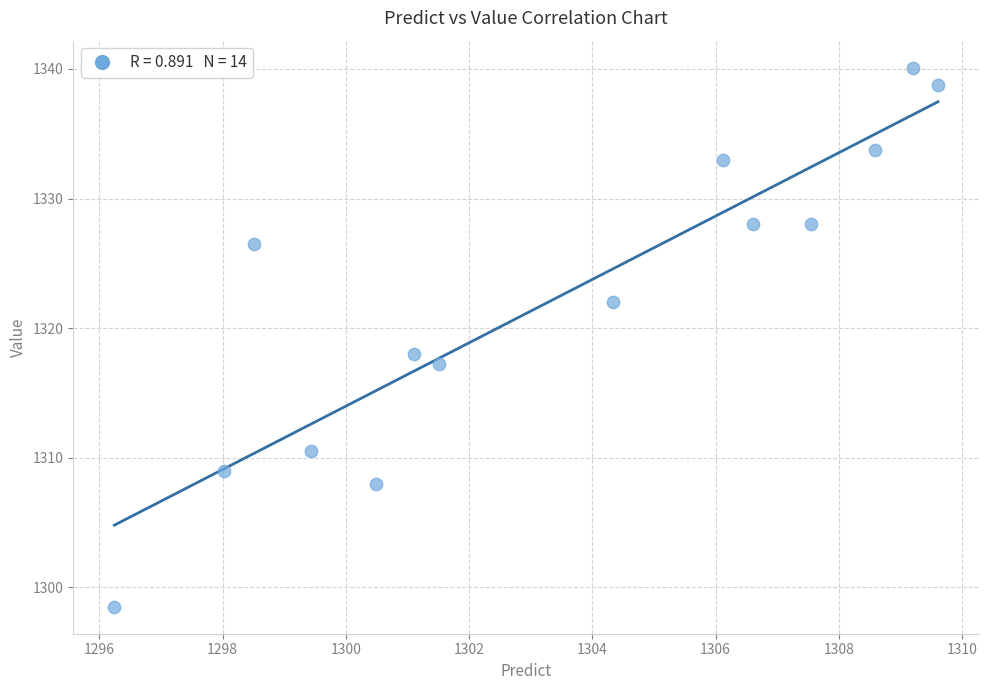

What Y value in the scatter plot is closest to 1319?

1318.0